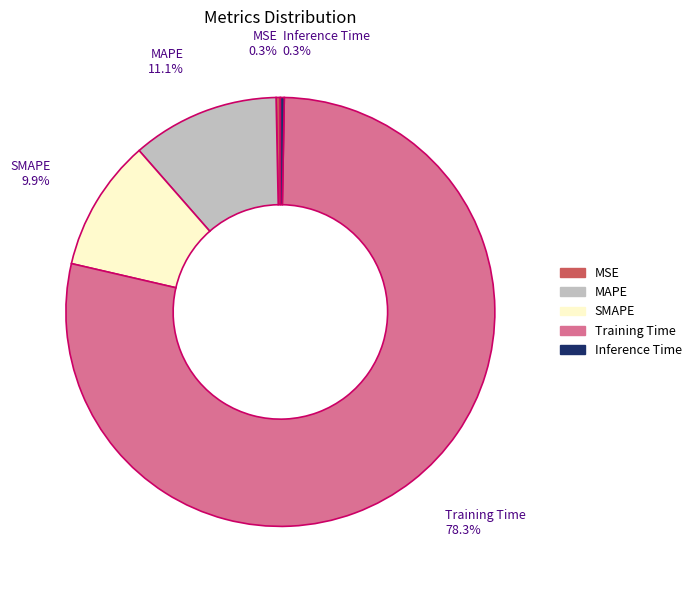

Is it true that Inference Time is 15% of the pie?

False